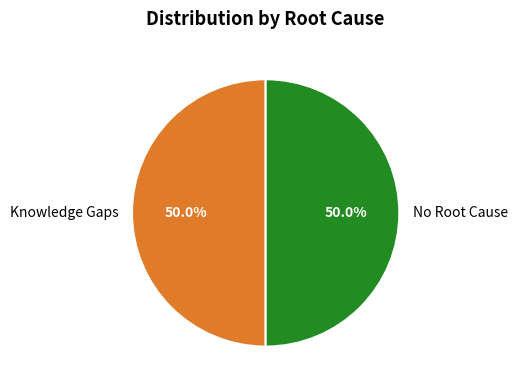

Combined, do Knowledge Gaps and No Root Cause account for over 50%?

Yes